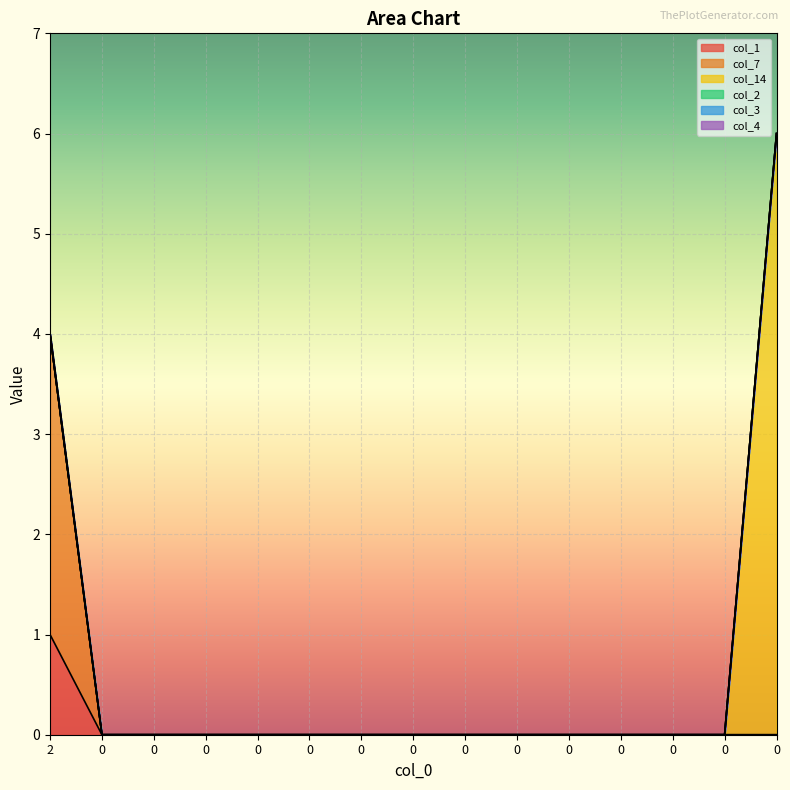

Rank the series at 0 from highest to lowest value.

col_1, col_7, col_14, col_2, col_3, col_4